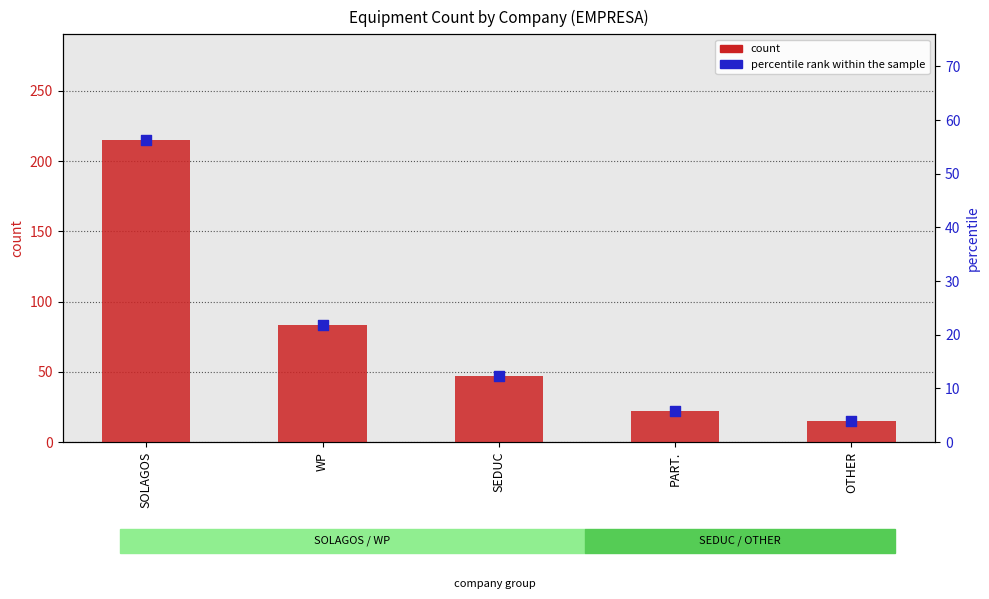

Which series has the largest total across all categories?

count